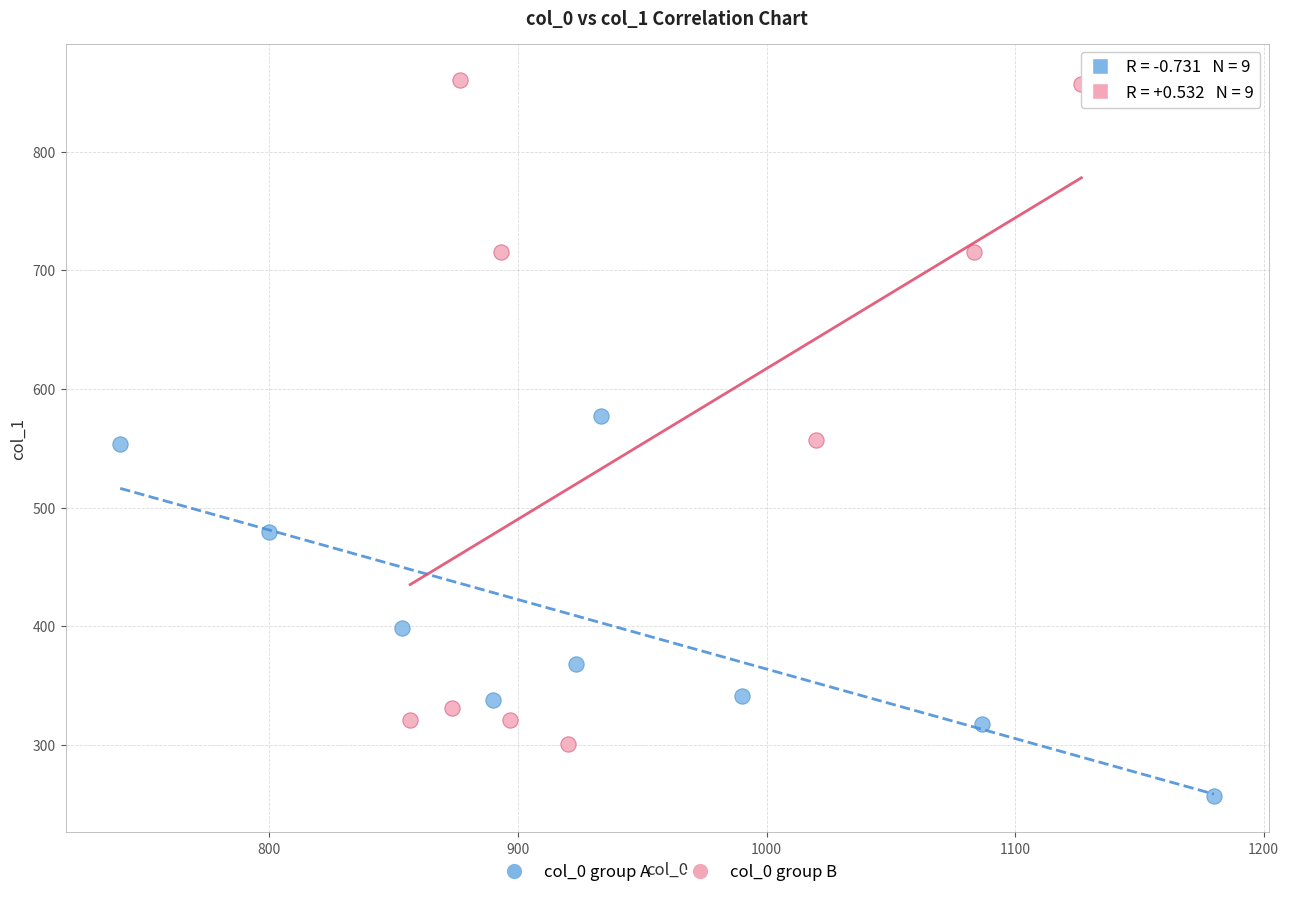

Which series reaches the minimum Y coordinate?

col_0 group A